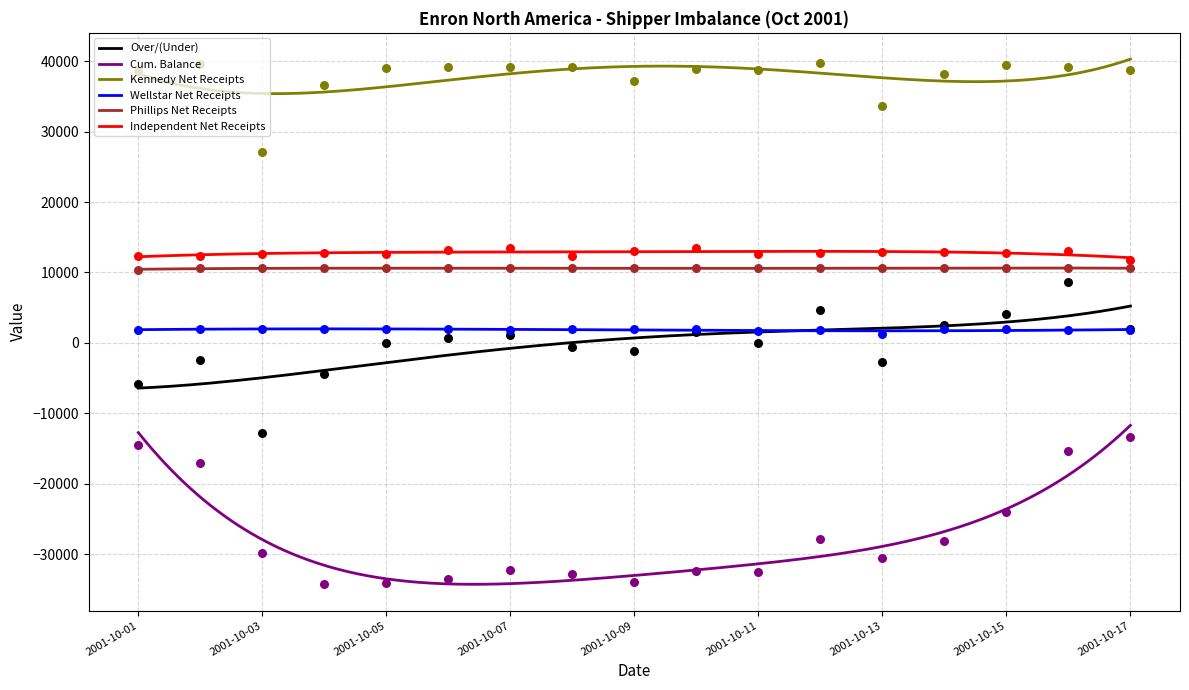

Which series has the largest total across all categories?

Kennedy Net Receipts